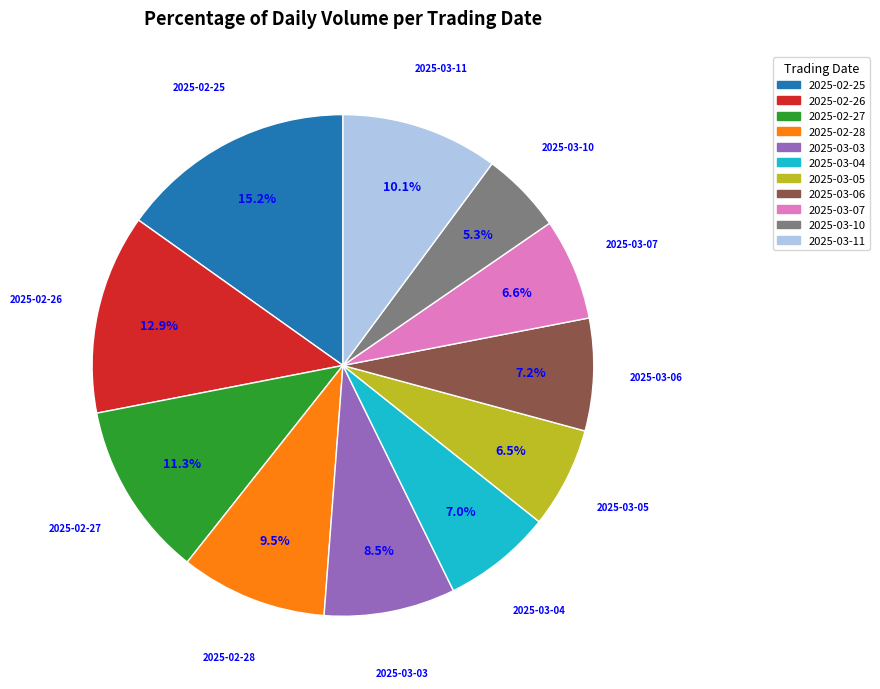

Combined, what portion of the pie is 2025-02-27 and 2025-02-25?

26.5%